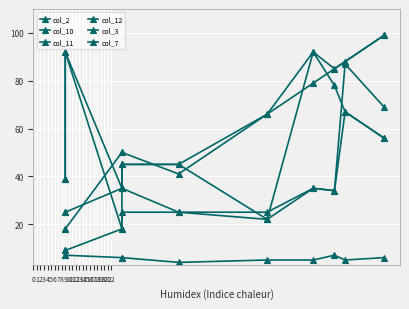

At 9, list the series in order from smallest to largest.

col_7, col_2, col_10, col_3, col_11, col_12